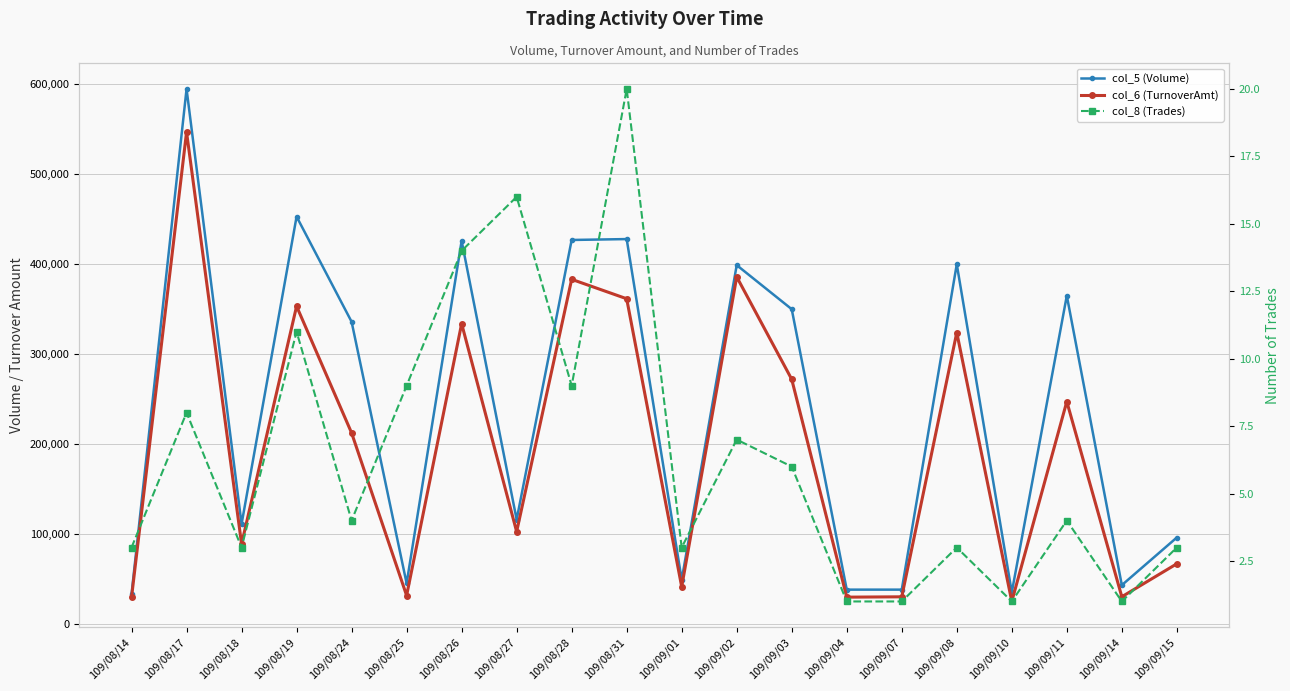

What is the total value across all series at 109/09/01?

90173